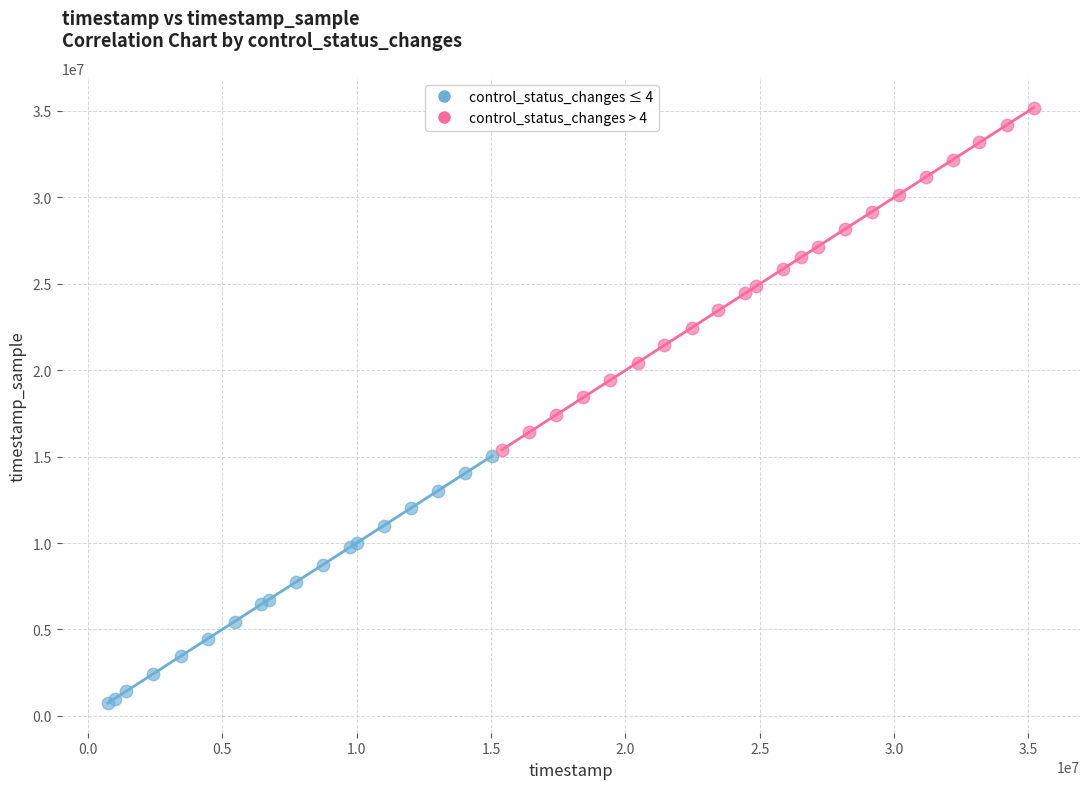

Which series reaches the minimum Y coordinate?

control_status_changes ≤ 4